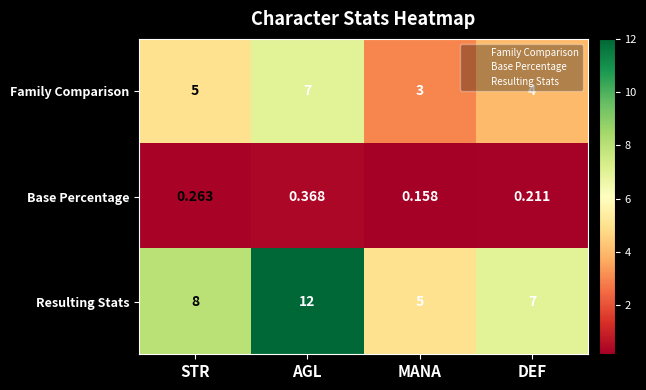

Which category has the highest value in the Base Percentage series?

AGL